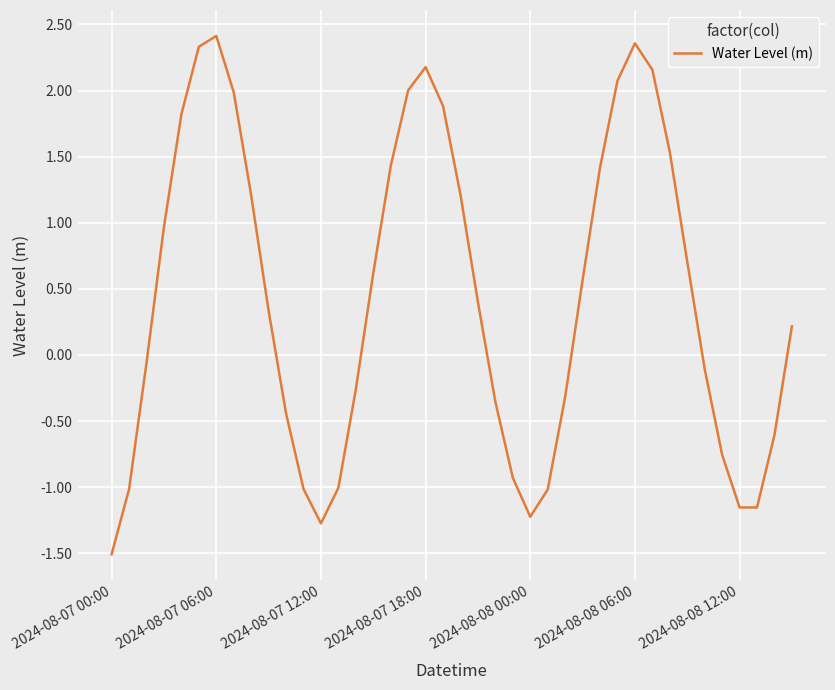

What is the smallest value displayed?

-1.5